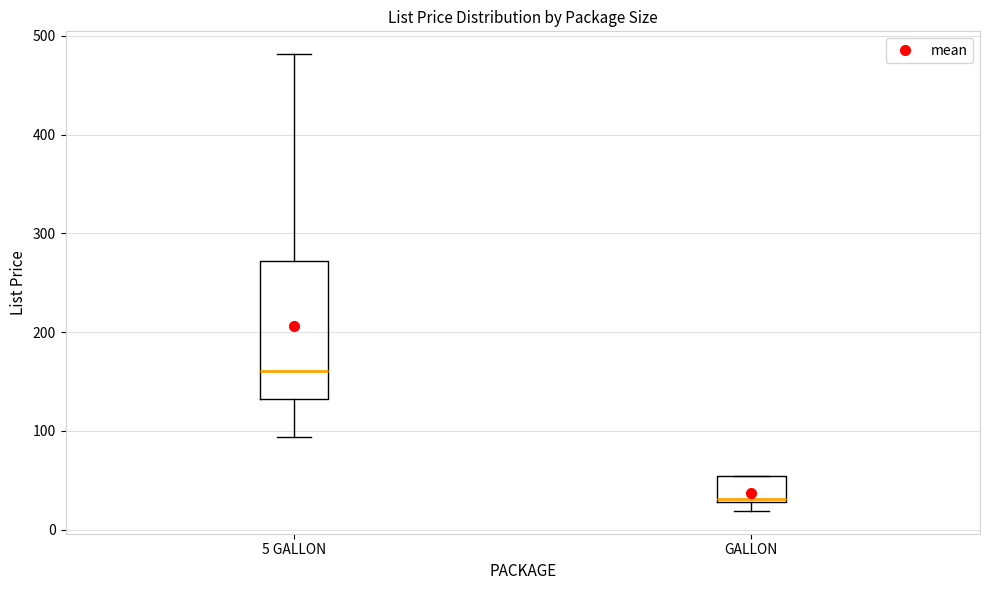

Reading left to right, read every box against the y-axis: the position of its median line, the range the box covers, and the ends of its whiskers. The values are not printed on the chart, so give them approximately, as read against the axis.

5 GALLON: median 160, box 130 to 270, whiskers 90 to 480
GALLON: median 30 (just above the box's lower edge), box 30 to 50, whiskers 20 to 50